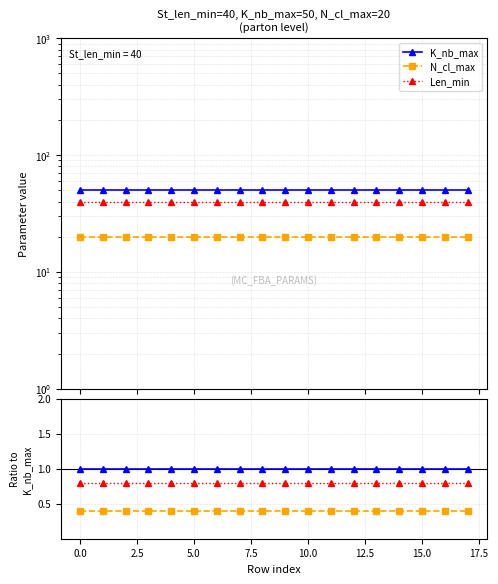

What is the sum of all Len_min ratio values?

14.4